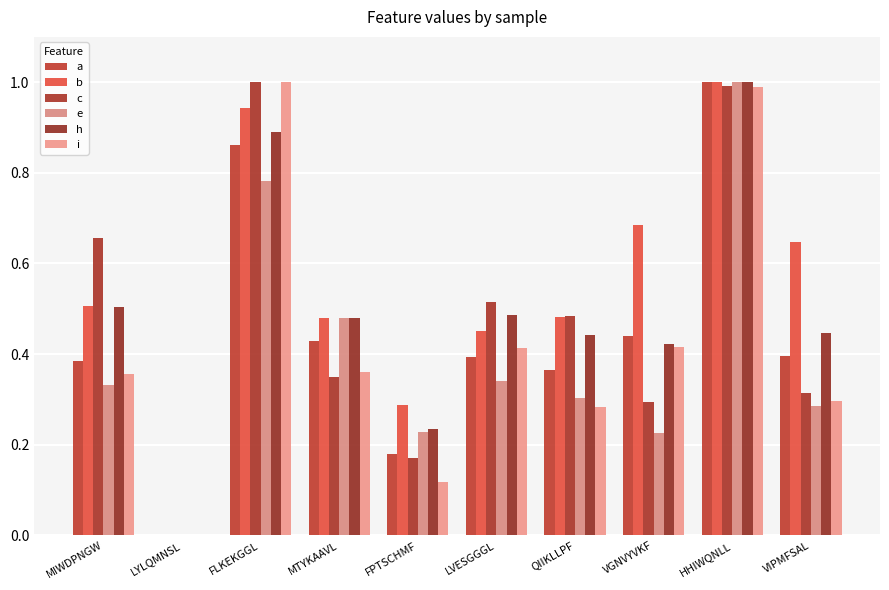

List the series in order of their peak value, highest first.

a, h, i, b, c, e